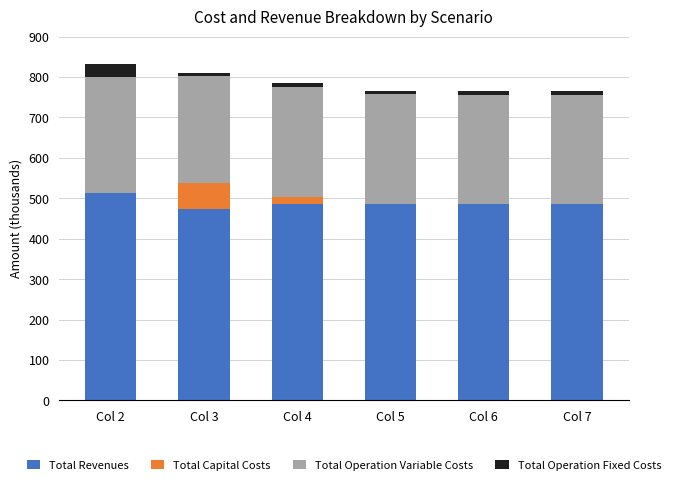

What are all the series names shown in the legend?

Total Revenues, Total Capital Costs, Total Operation Variable Costs, Total Operation Fixed Costs